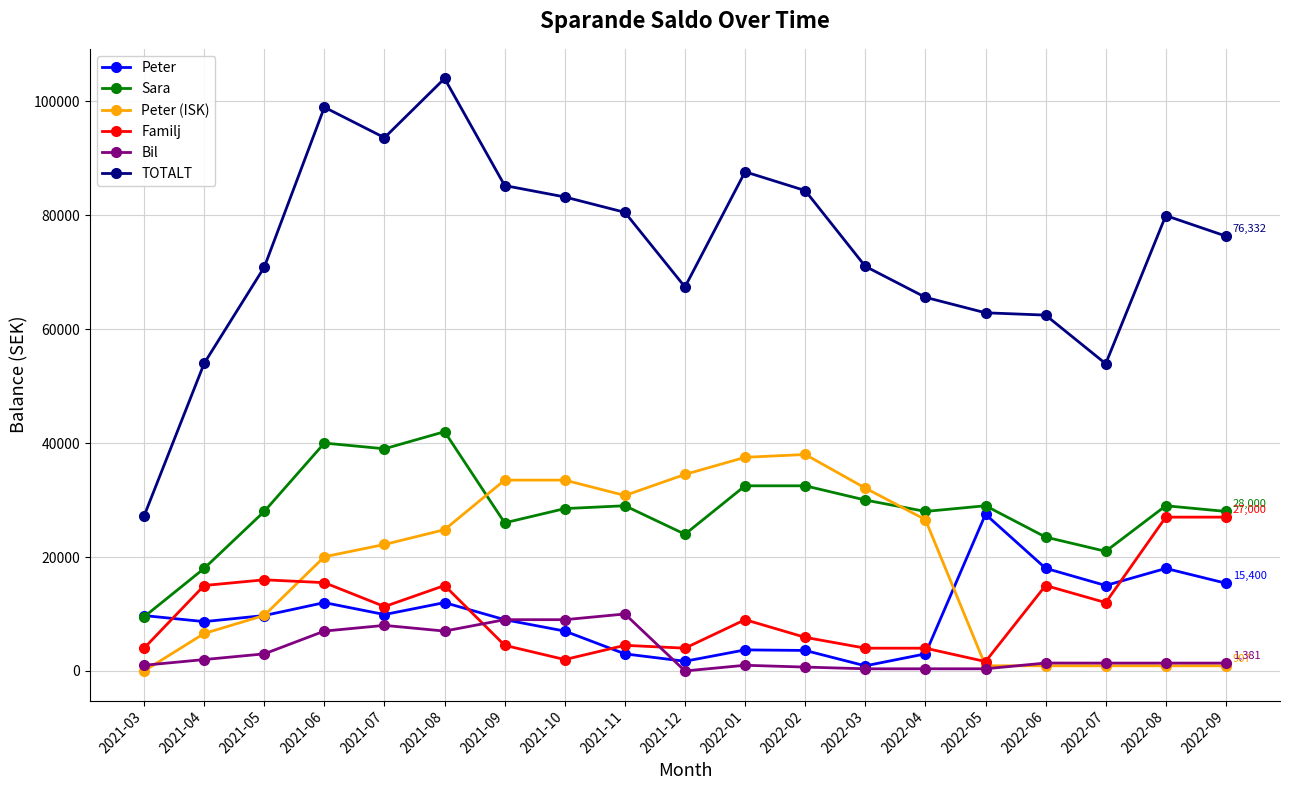

Is this an area chart (filled region under the line)?

No